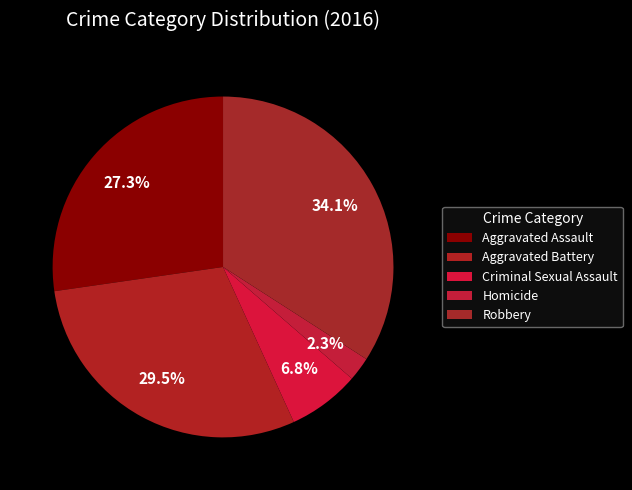

Rank the categories by value from highest to lowest.

Robbery, Aggravated Battery, Aggravated Assault, Criminal Sexual Assault, Homicide